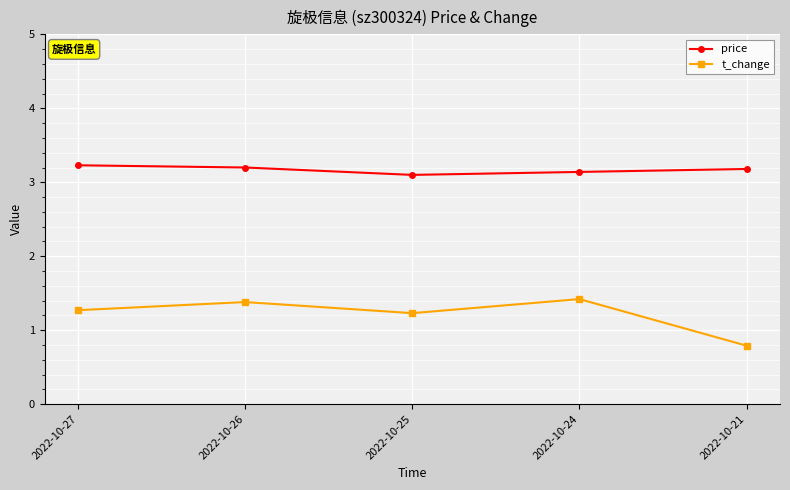

Reading right to left, what are all the values shown in this chart?

price: 2022-10-21=3.2	2022-10-24=3.1	2022-10-25=3.1	2022-10-26=3.2	2022-10-27=3.2
t_change: 2022-10-21=0.8	2022-10-24=1.4	2022-10-25=1.2	2022-10-26=1.4	2022-10-27=1.3